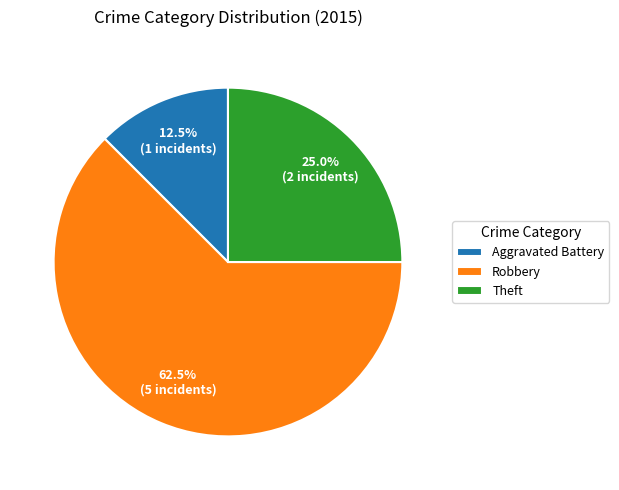

Is it true that Theft is 19% of the pie?

False